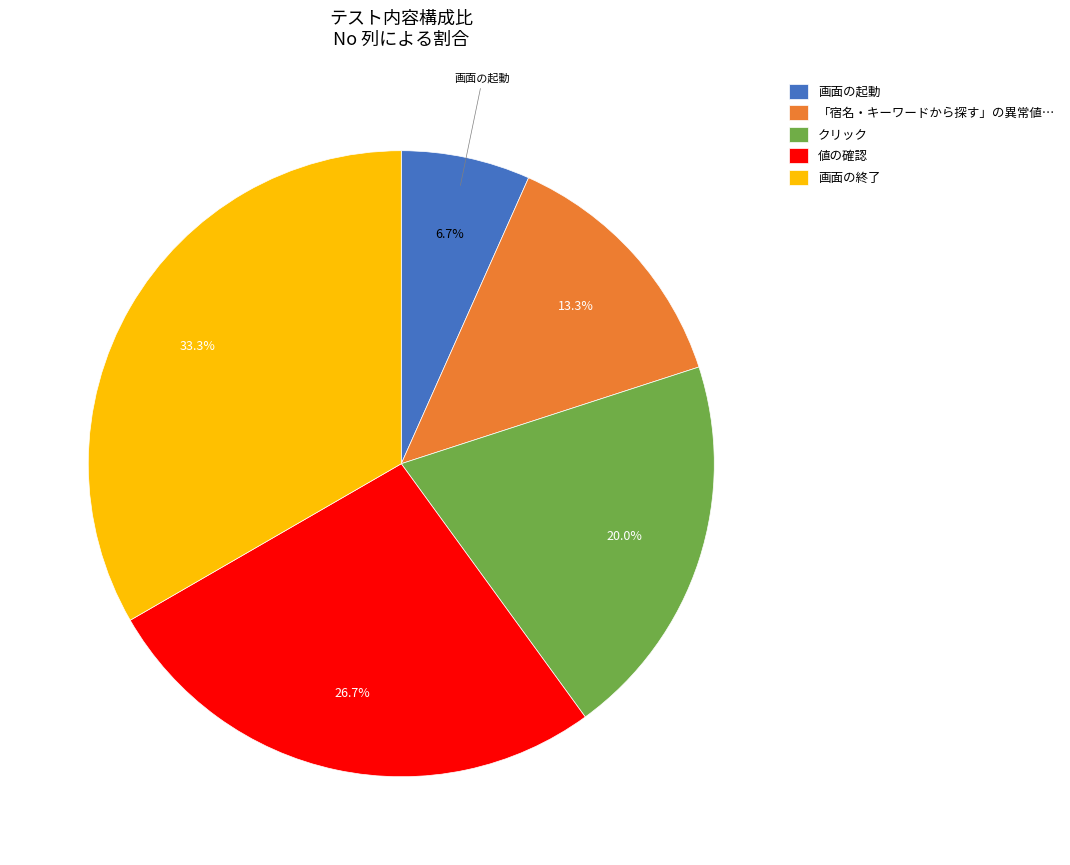

Is there any slice that represents more than half of the pie?

No